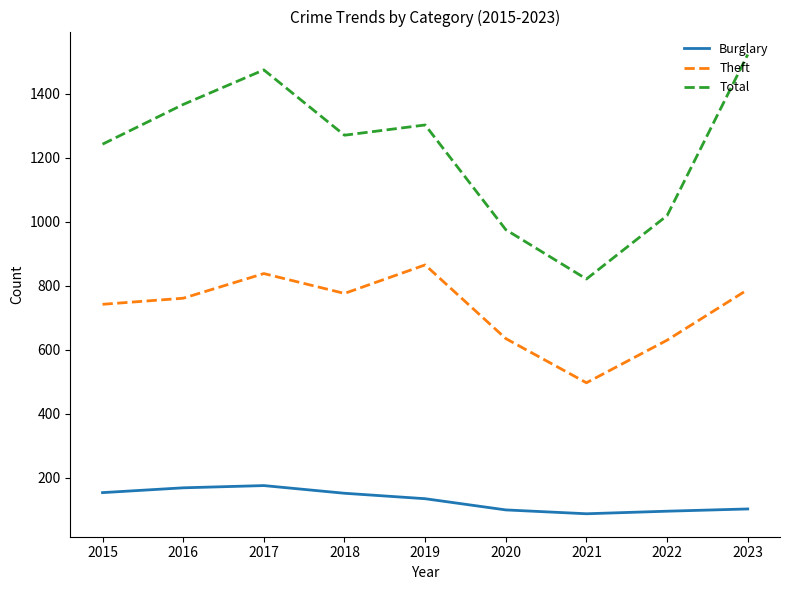

At which category does the chart reach its peak across all series?

2023